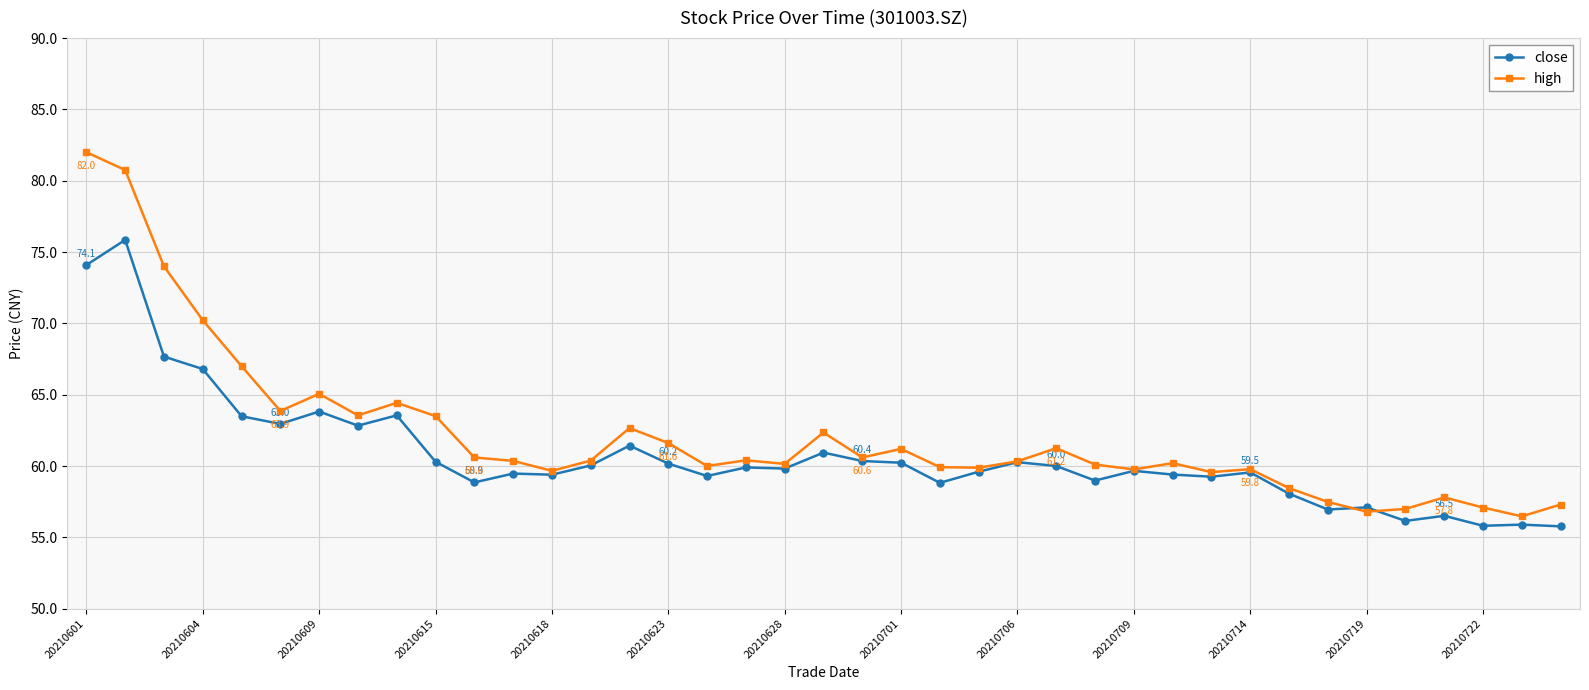

Which series has the largest range (max minus min)?

high